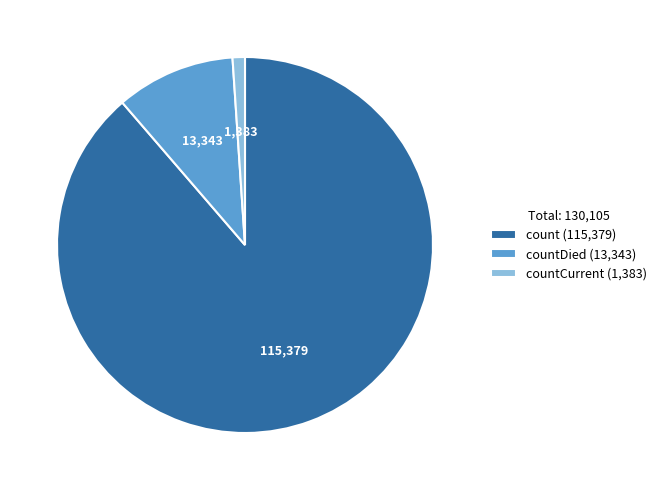

Which slice is the smallest?

countCurrent (1,383)